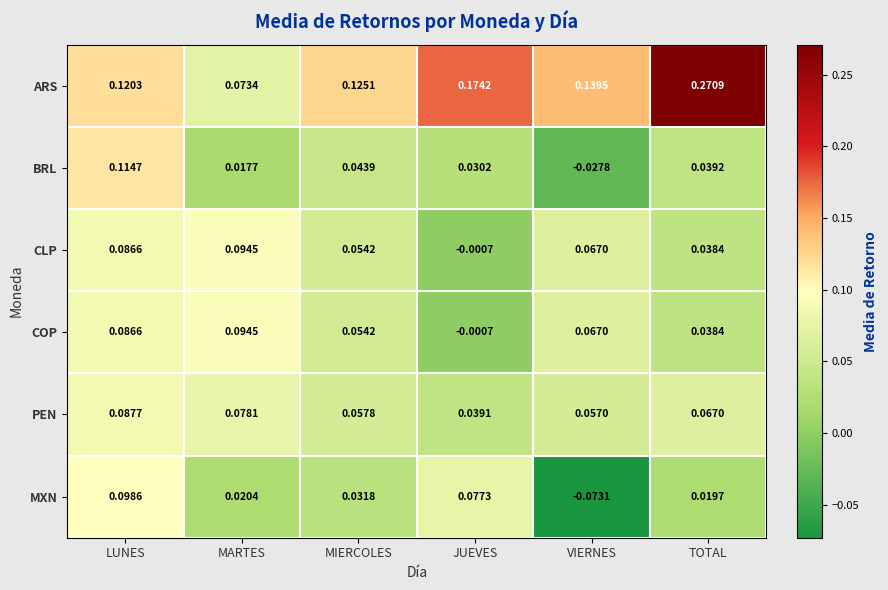

At which category does the chart reach its peak across all series?

TOTAL